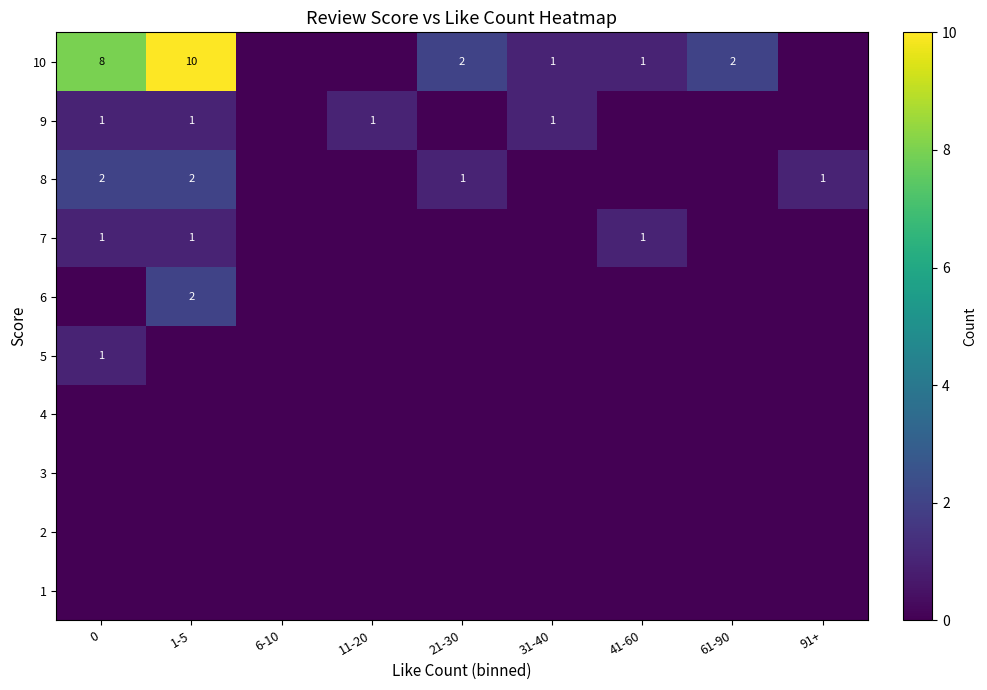

The value of 9 at 0 is 2. True or false?

False